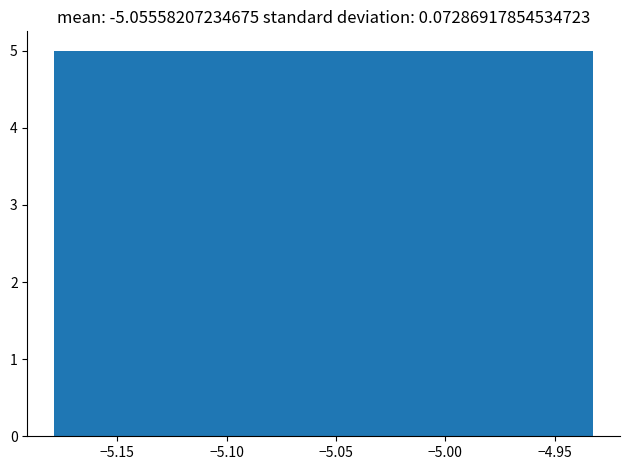

What is the height of the bar covering -5.150 to -5.115 on the x-axis? Neither the bar edges nor the heights are printed on the chart, so give them approximately, as read against the axes.

5